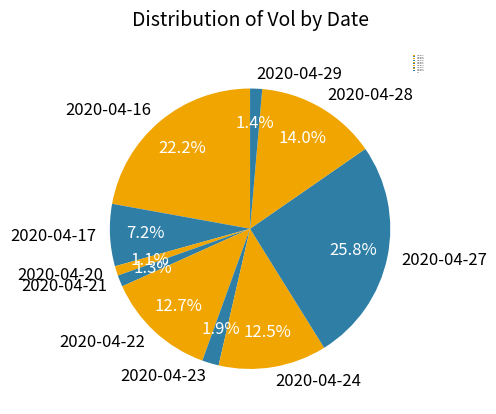

To the nearest percent, what portion does 2020-04-22 represent?

13%